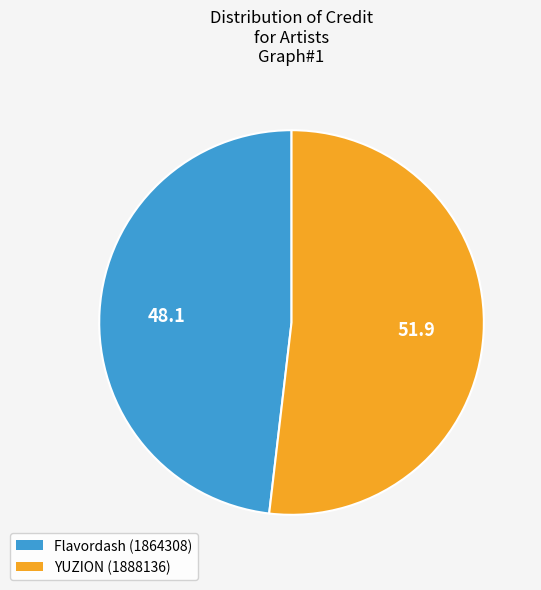

True or false: Flavordash (1864308) accounts for 48% of the total.

True